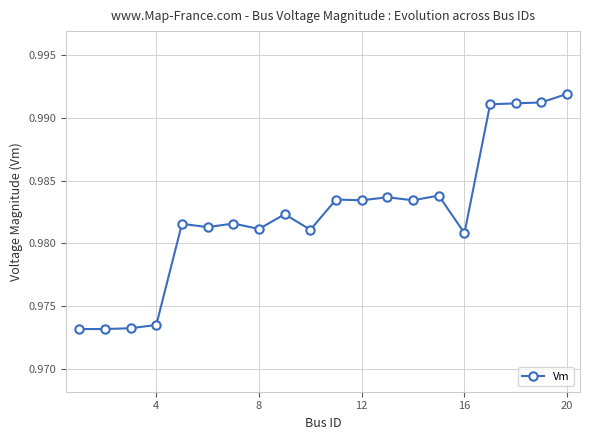

True or false: the data has more than 2 interior local peaks.

True